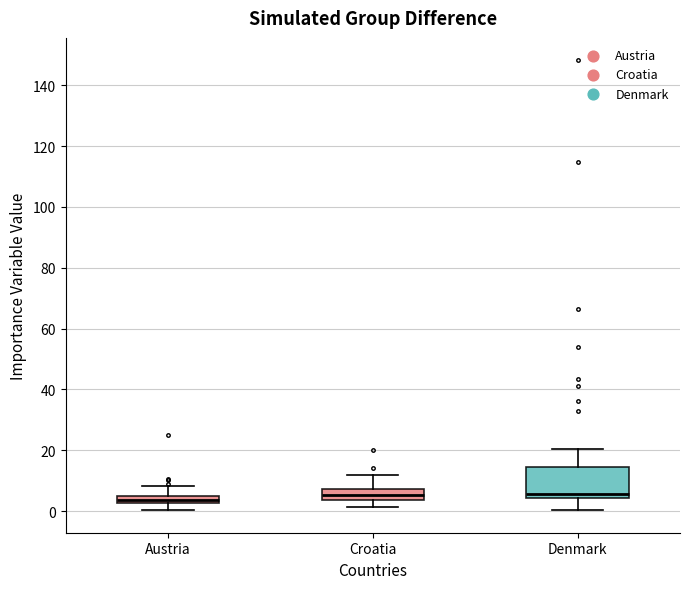

Comparing the boxes themselves (not the whiskers), which one is the tallest?

Denmark